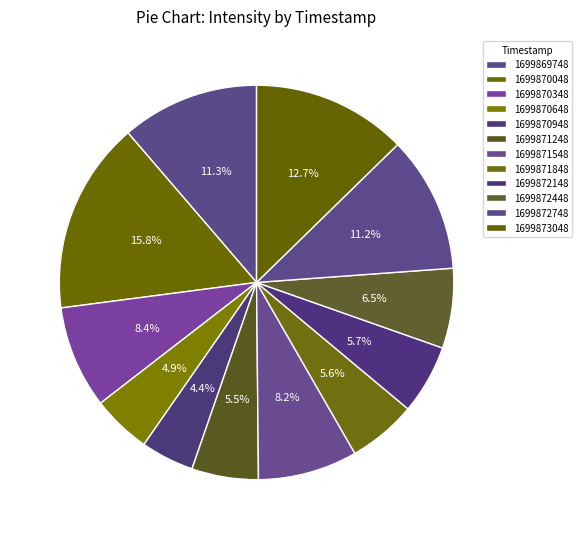

What is the total percentage of 1699872748 and 1699870048?

26.9%